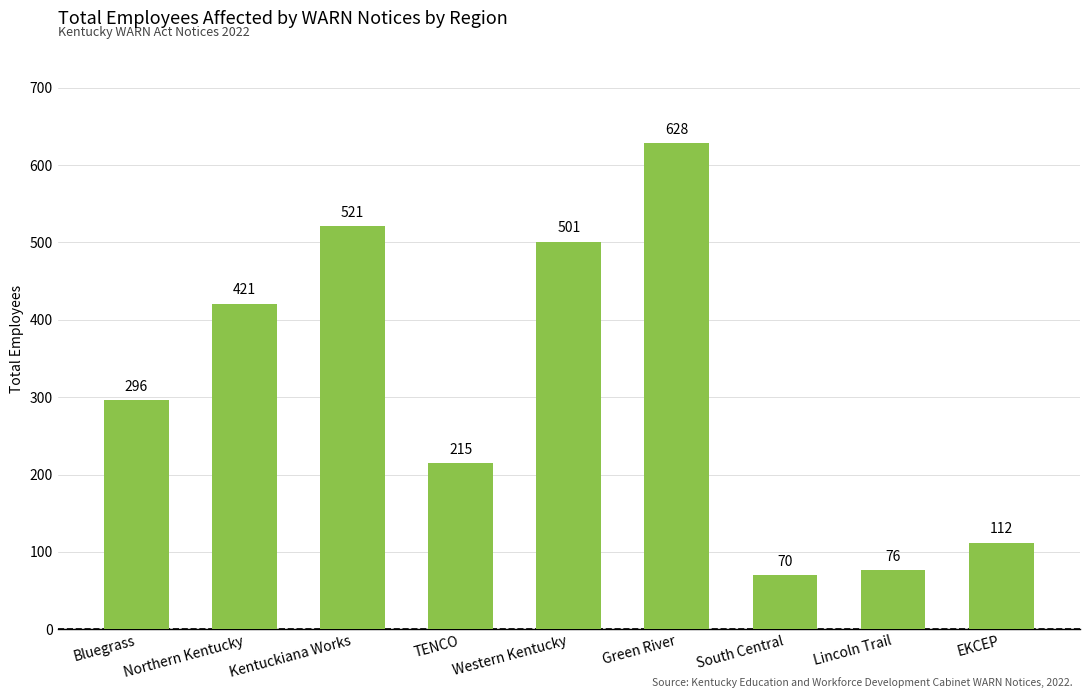

What is the smallest value displayed?

70